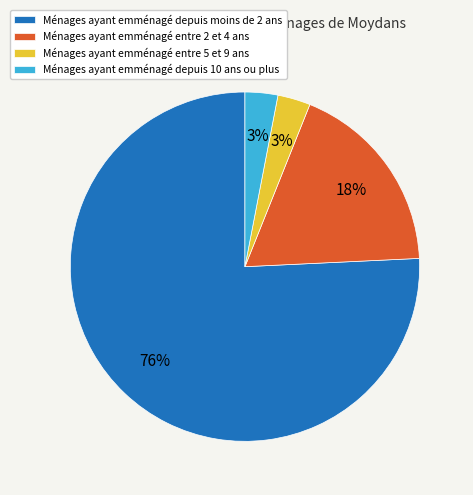

To the nearest percent, what is the average slice percentage?

25%